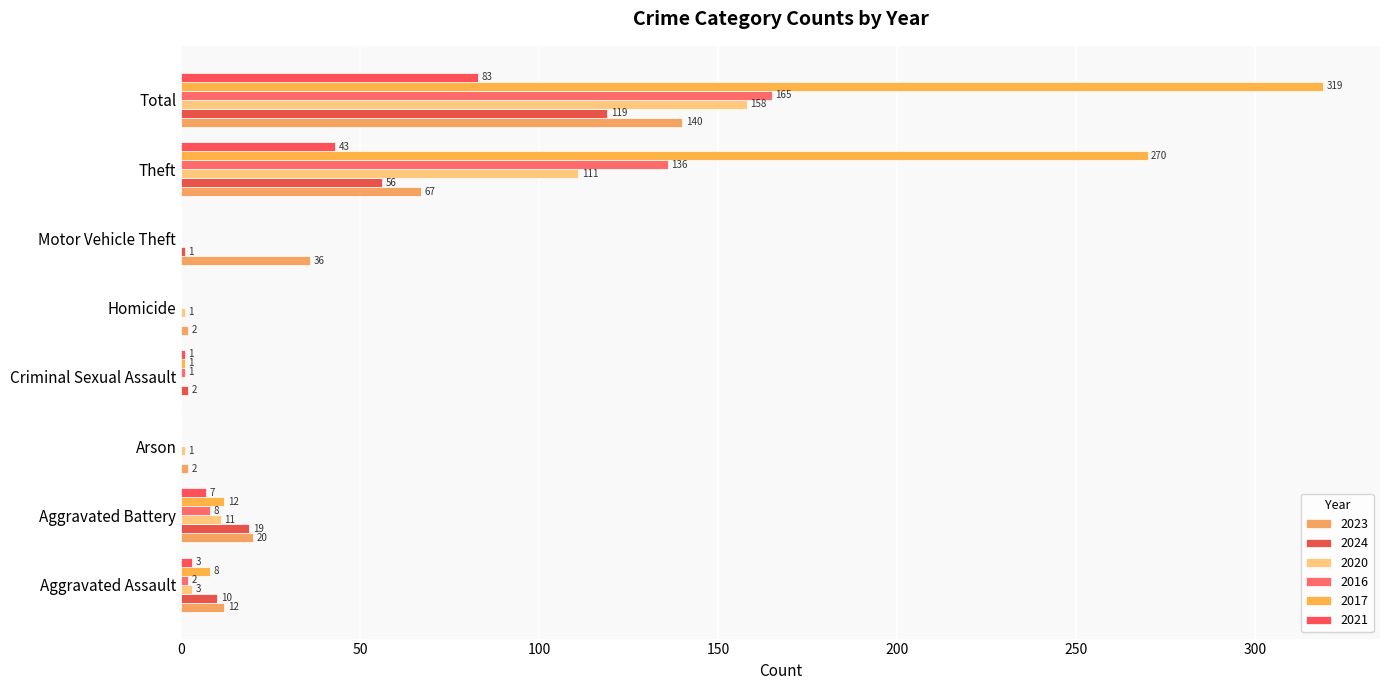

Reading left to right, transcribe all the data shown in this chart.

2023: 12	20	2	0	2	36	67	140
2024: 10	19	0	2	0	1	56	119
2020: 3	11	1	0	1	0	111	158
2016: 2	8	0	1	0	0	136	165
2017: 8	12	0	1	0	0	270	319
2021: 3	7	0	1	0	0	43	83